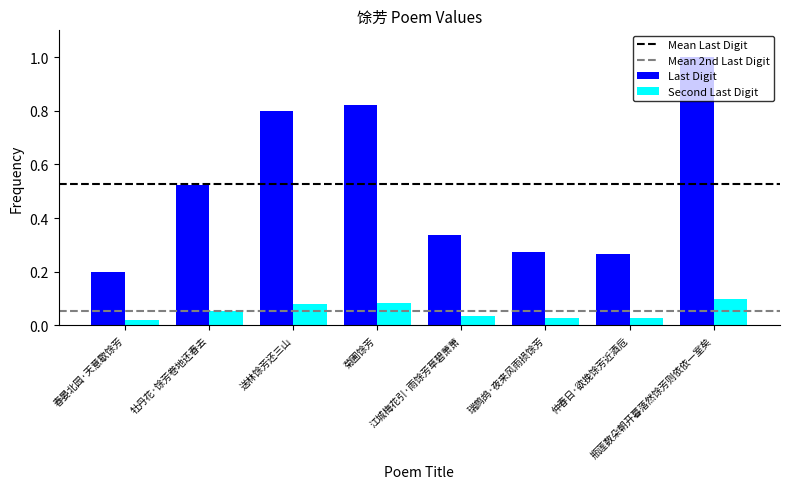

The value of Last Digit at 江城梅花引·雨馀芳草碧萧萧 is 0.5. True or false?

False